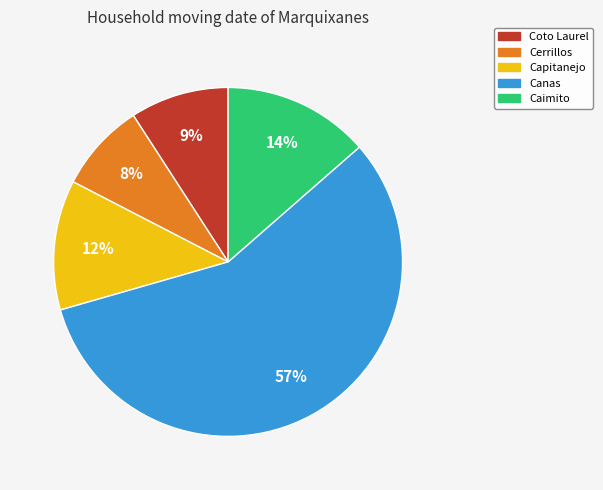

To the nearest percent, what is the combined percentage of Caimito and Coto Laurel?

23%